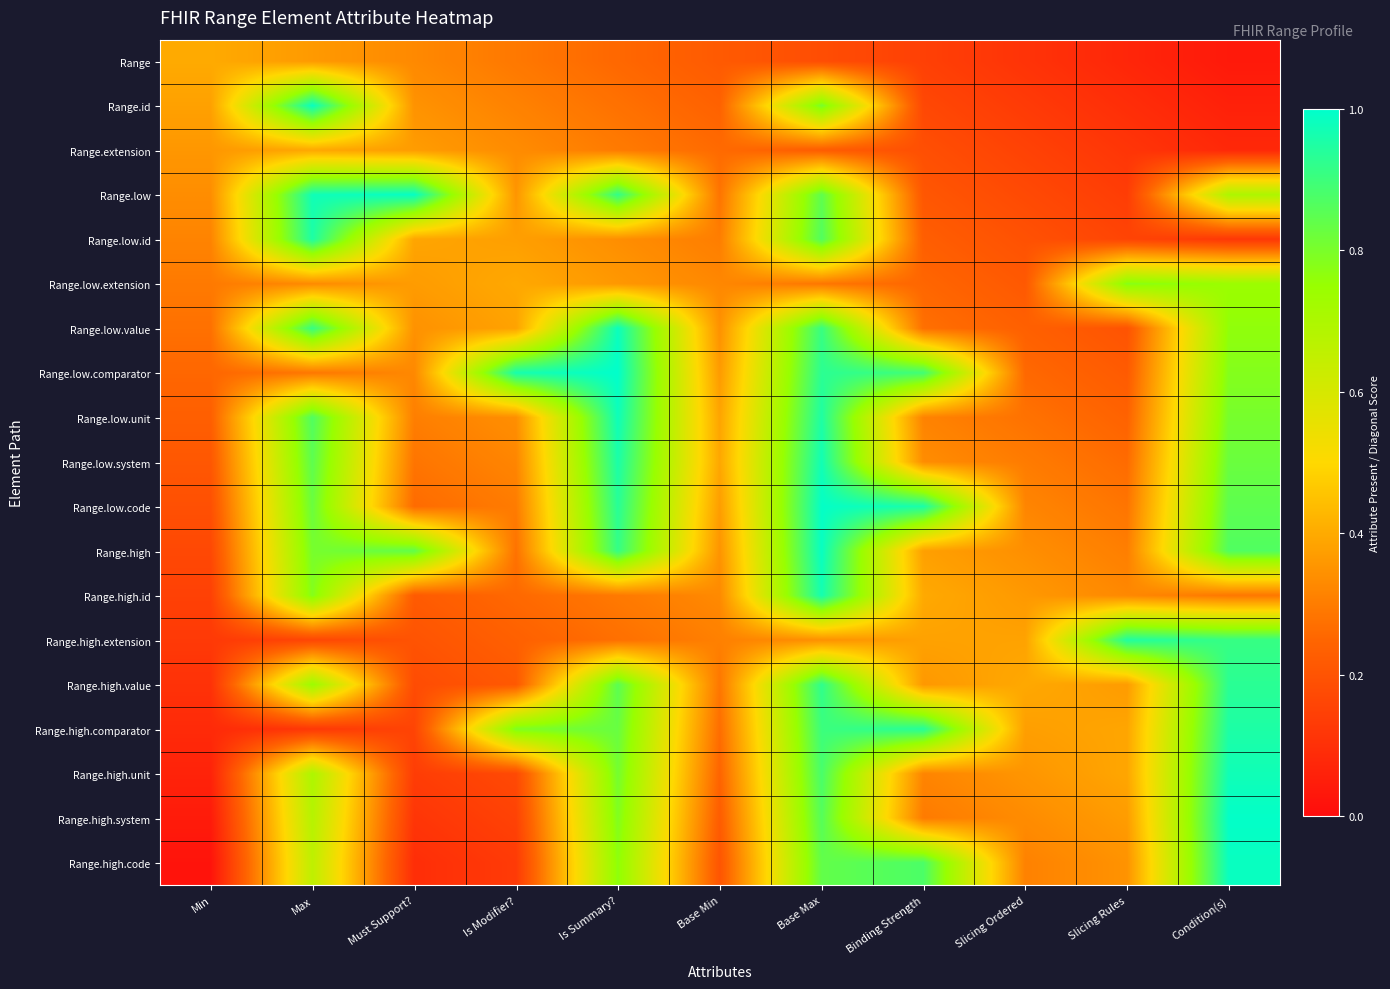

Reading left to right, extract all data points from this chart.

Range: Min=0.4	Max=0.4	Must Support?=0.3	Is Modifier?=0.3	Is Summary?=0.3	Base Min=0.2	Base Max=0.2	Binding Strength=0.1	Slicing Ordered=0.1	Slicing Rules=0.1	Condition(s)=0.0
Range.id: Min=0.4	Max=1.0	Must Support?=0.3	Is Modifier?=0.3	Is Summary?=0.3	Base Min=0.2	Base Max=0.8	Binding Strength=0.2	Slicing Ordered=0.1	Slicing Rules=0.1	Condition(s)=0.1
Range.extension: Min=0.4	Max=0.4	Must Support?=0.4	Is Modifier?=0.3	Is Summary?=0.3	Base Min=0.3	Base Max=0.2	Binding Strength=0.2	Slicing Ordered=0.2	Slicing Rules=0.1	Condition(s)=0.1
Range.low: Min=0.3	Max=1.0	Must Support?=1.0	Is Modifier?=0.4	Is Summary?=0.9	Base Min=0.3	Base Max=0.8	Binding Strength=0.2	Slicing Ordered=0.2	Slicing Rules=0.1	Condition(s)=0.7
Range.low.id: Min=0.3	Max=1.0	Must Support?=0.4	Is Modifier?=0.4	Is Summary?=0.3	Base Min=0.3	Base Max=0.9	Binding Strength=0.2	Slicing Ordered=0.2	Slicing Rules=0.2	Condition(s)=0.1
Range.low.extension: Min=0.3	Max=0.3	Must Support?=0.4	Is Modifier?=0.4	Is Summary?=0.4	Base Min=0.3	Base Max=0.3	Binding Strength=0.3	Slicing Ordered=0.2	Slicing Rules=0.8	Condition(s)=0.7
Range.low.value: Min=0.3	Max=0.9	Must Support?=0.3	Is Modifier?=0.4	Is Summary?=1.0	Base Min=0.3	Base Max=0.9	Binding Strength=0.3	Slicing Ordered=0.2	Slicing Rules=0.2	Condition(s)=0.8
Range.low.comparator: Min=0.3	Max=0.3	Must Support?=0.3	Is Modifier?=1.0	Is Summary?=1.0	Base Min=0.4	Base Max=0.9	Binding Strength=0.9	Slicing Ordered=0.3	Slicing Rules=0.2	Condition(s)=0.8
Range.low.unit: Min=0.2	Max=0.9	Must Support?=0.3	Is Modifier?=0.3	Is Summary?=1.0	Base Min=0.4	Base Max=1.0	Binding Strength=0.3	Slicing Ordered=0.3	Slicing Rules=0.2	Condition(s)=0.8
Range.low.system: Min=0.2	Max=0.8	Must Support?=0.3	Is Modifier?=0.3	Is Summary?=1.0	Base Min=0.4	Base Max=1.0	Binding Strength=0.3	Slicing Ordered=0.3	Slicing Rules=0.3	Condition(s)=0.8
Range.low.code: Min=0.2	Max=0.8	Must Support?=0.3	Is Modifier?=0.3	Is Summary?=0.9	Base Min=0.4	Base Max=1.0	Binding Strength=1.0	Slicing Ordered=0.3	Slicing Rules=0.3	Condition(s)=0.8
Range.high: Min=0.2	Max=0.8	Must Support?=0.8	Is Modifier?=0.3	Is Summary?=0.9	Base Min=0.4	Base Max=1.0	Binding Strength=0.4	Slicing Ordered=0.3	Slicing Rules=0.3	Condition(s)=0.9
Range.high.id: Min=0.1	Max=0.8	Must Support?=0.2	Is Modifier?=0.3	Is Summary?=0.3	Base Min=0.3	Base Max=1.0	Binding Strength=0.4	Slicing Ordered=0.4	Slicing Rules=0.3	Condition(s)=0.3
Range.high.extension: Min=0.1	Max=0.2	Must Support?=0.2	Is Modifier?=0.2	Is Summary?=0.3	Base Min=0.3	Base Max=0.3	Binding Strength=0.4	Slicing Ordered=0.4	Slicing Rules=0.9	Condition(s)=0.9
Range.high.value: Min=0.1	Max=0.7	Must Support?=0.2	Is Modifier?=0.2	Is Summary?=0.9	Base Min=0.3	Base Max=0.9	Binding Strength=0.4	Slicing Ordered=0.4	Slicing Rules=0.4	Condition(s)=0.9
Range.high.comparator: Min=0.1	Max=0.1	Must Support?=0.2	Is Modifier?=0.8	Is Summary?=0.8	Base Min=0.3	Base Max=0.9	Binding Strength=0.9	Slicing Ordered=0.4	Slicing Rules=0.4	Condition(s)=1.0
Range.high.unit: Min=0.1	Max=0.7	Must Support?=0.1	Is Modifier?=0.2	Is Summary?=0.8	Base Min=0.2	Base Max=0.9	Binding Strength=0.3	Slicing Ordered=0.4	Slicing Rules=0.4	Condition(s)=1.0
Range.high.system: Min=0.0	Max=0.7	Must Support?=0.1	Is Modifier?=0.2	Is Summary?=0.8	Base Min=0.2	Base Max=0.9	Binding Strength=0.3	Slicing Ordered=0.3	Slicing Rules=0.4	Condition(s)=1.0
Range.high.code: Min=0.0	Max=0.7	Must Support?=0.1	Is Modifier?=0.1	Is Summary?=0.8	Base Min=0.2	Base Max=0.8	Binding Strength=0.9	Slicing Ordered=0.3	Slicing Rules=0.3	Condition(s)=1.0